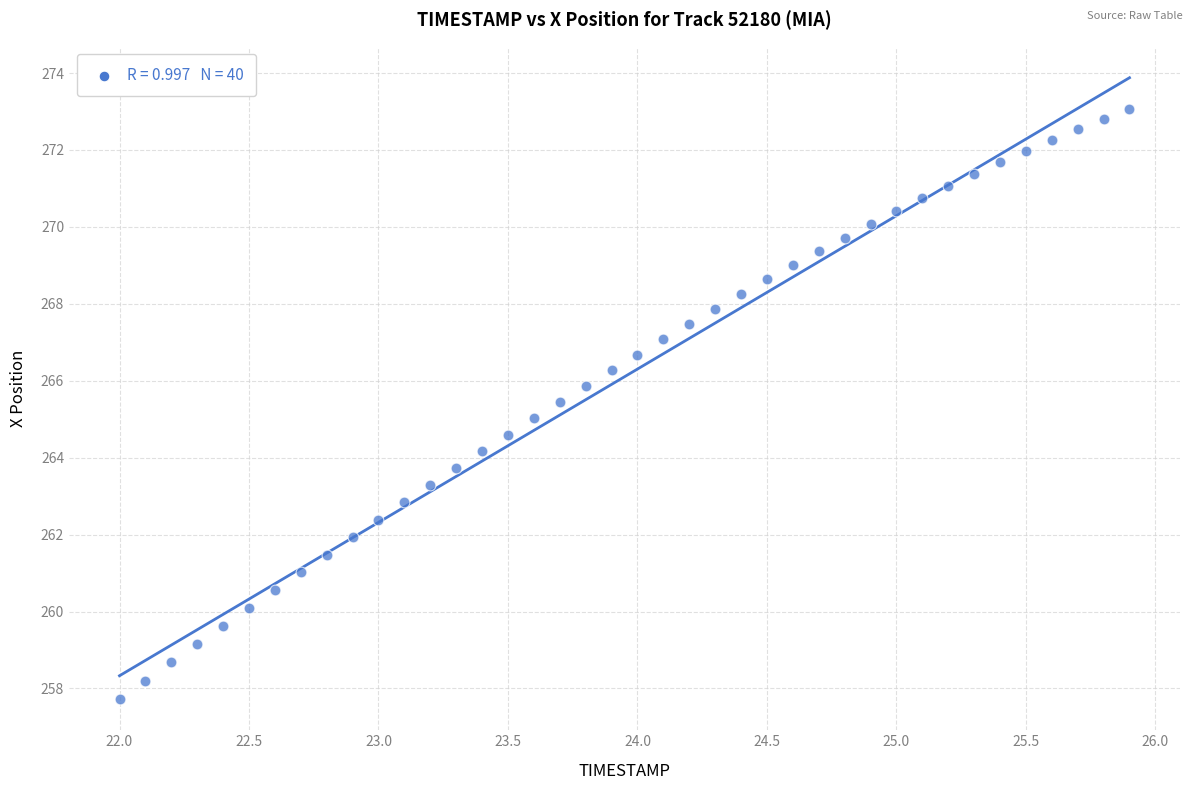

What is the range of X values (max minus min)?

3.9